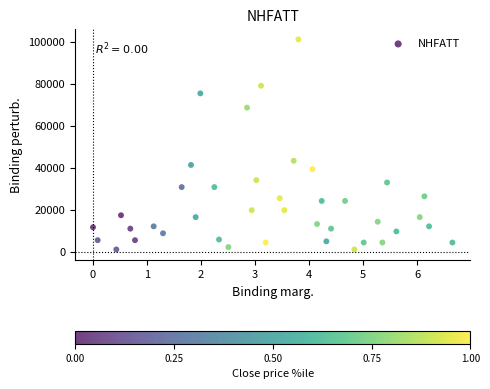

What Y value in the scatter plot is closest to 51150?

43340